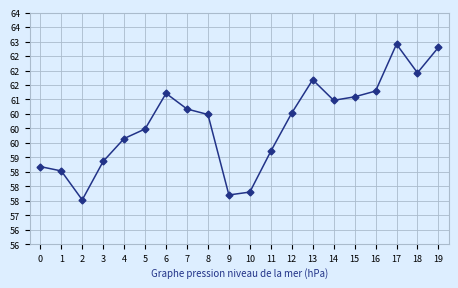

At which label is the value closest to 60?

5